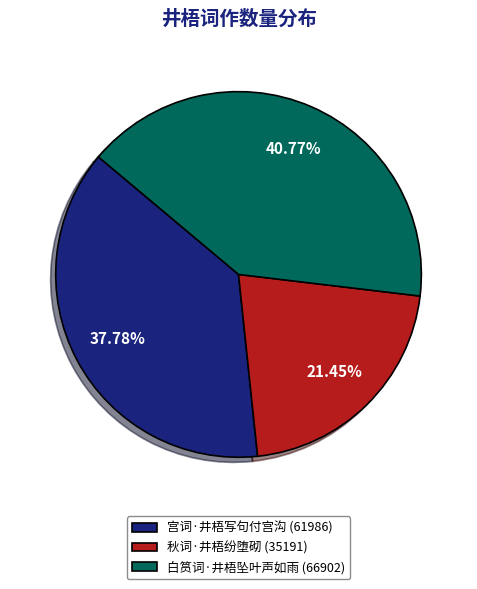

To the nearest percent, what is the average slice percentage?

33%